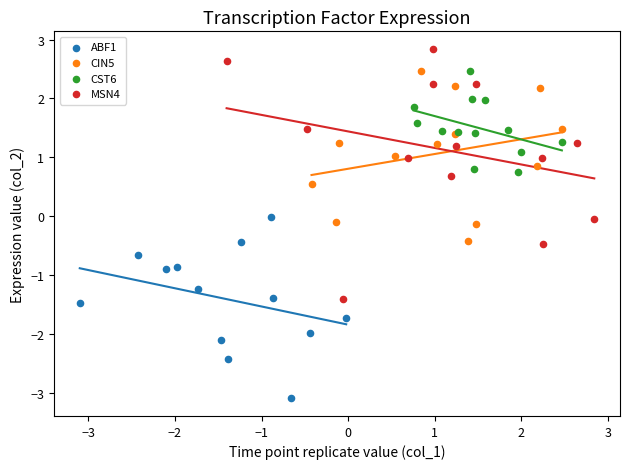

Which series reaches the minimum Y coordinate?

ABF1